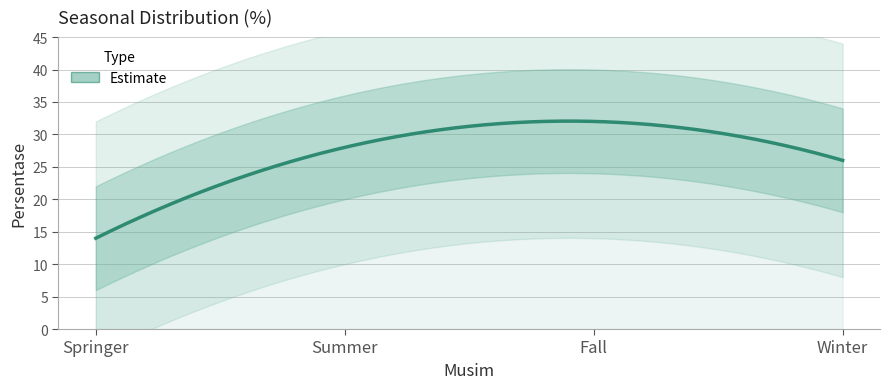

At which label is the value closest to 23?

Winter